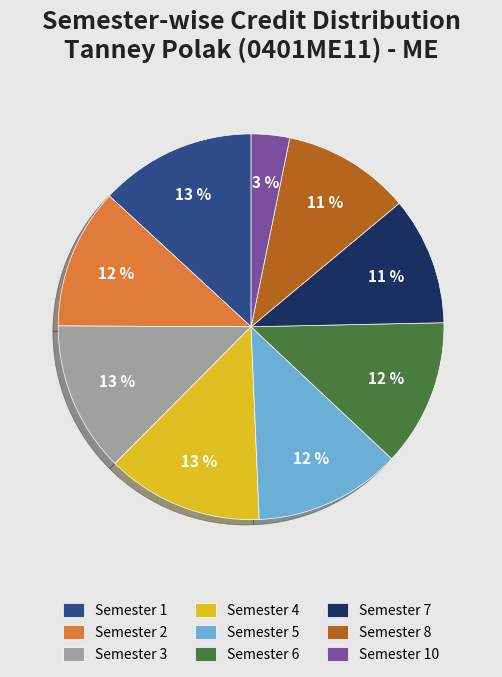

Approximately how many times larger is the value at Semester 1 compared to Semester 4?

1.0